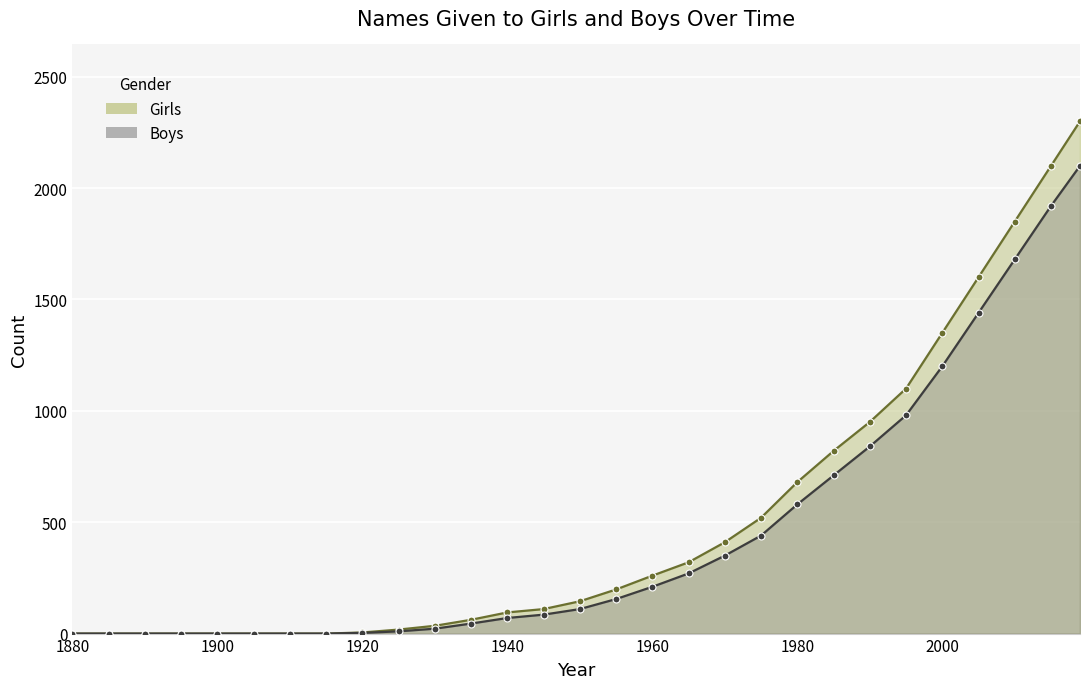

Reading right to left, extract all data points from this chart.

Girls: 2019=2300	2015=2100	2010=1850	2005=1600	2000=1350	1995=1100	1990=950	1985=820	1980=680	1975=520	1970=410	1965=320	1960=260	1955=198	1950=145	1945=110	1940=95	1935=62	1930=35	1925=18	1920=5	1915=0	1910=0	1905=0	1900=0	1895=0	1890=0	1885=0	1880=0
Boys: 2019=2100	2015=1920	2010=1680	2005=1440	2000=1200	1995=980	1990=840	1985=710	1980=580	1975=440	1970=350	1965=270	1960=210	1955=155	1950=110	1945=85	1940=70	1935=45	1930=22	1925=10	1920=3	1915=0	1910=0	1905=0	1900=0	1895=0	1890=0	1885=0	1880=0